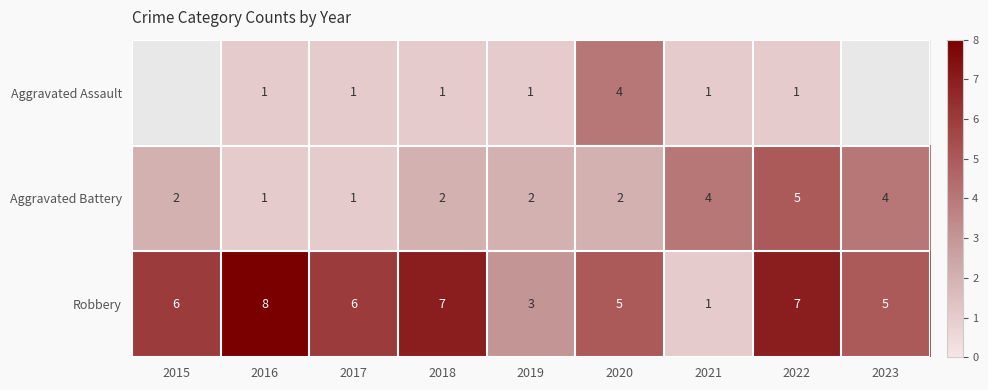

The Robbery series shows 3 at 2019. True or false?

True